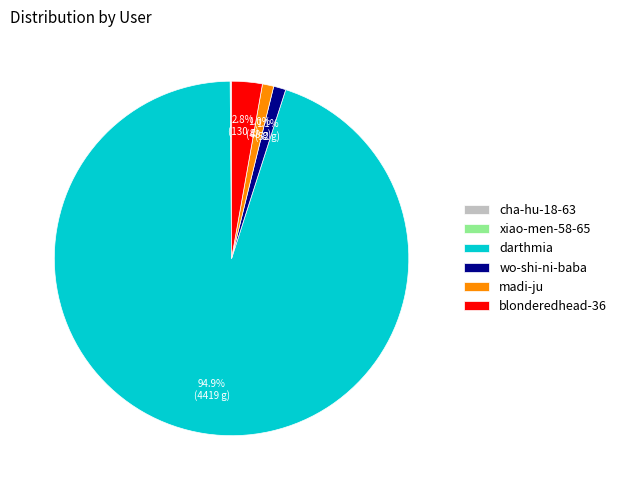

Which slice is the largest?

darthmia